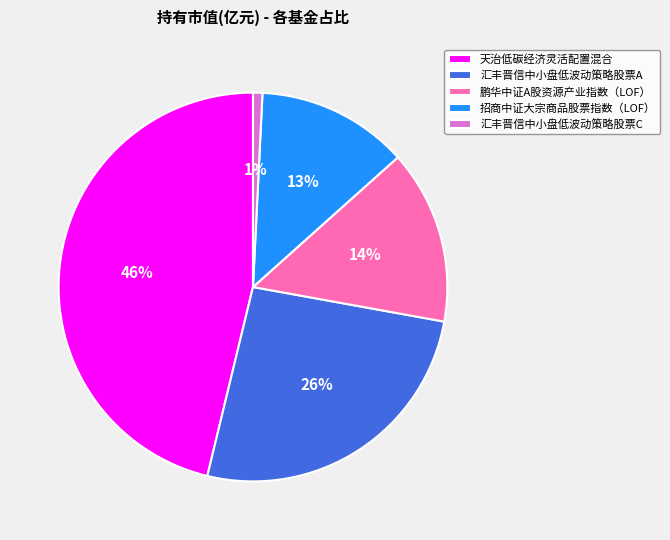

Is it true that 汇丰晋信中小盘低波动策略股票A is 39% of the pie?

False